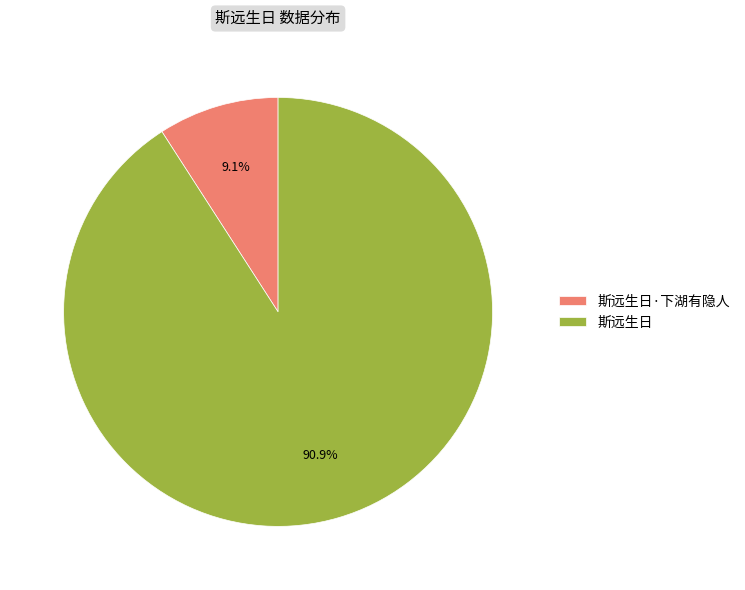

To the nearest percent, what is the combined percentage of 斯远生日·下湖有隐人 and 斯远生日?

100%